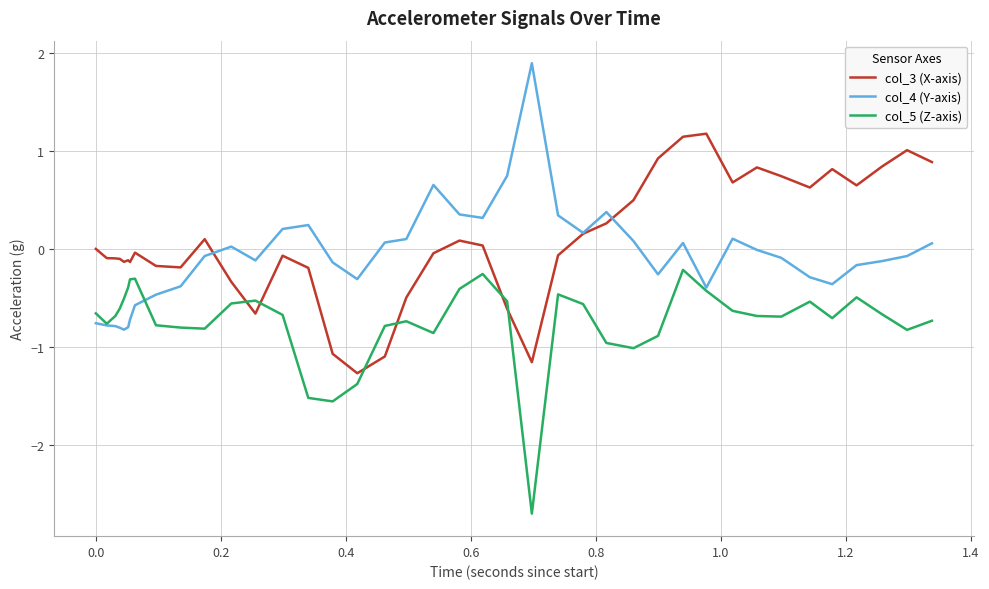

Rank the series by their average value, from lowest to highest.

col_5 (Z-axis), col_4 (Y-axis), col_3 (X-axis)